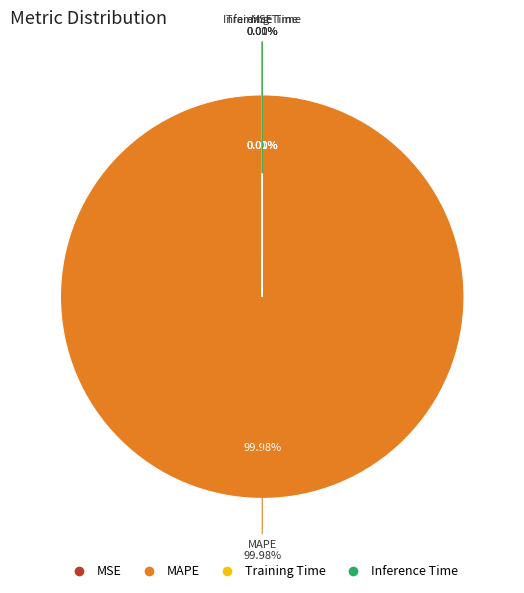

Which slice is the largest?

MAPE